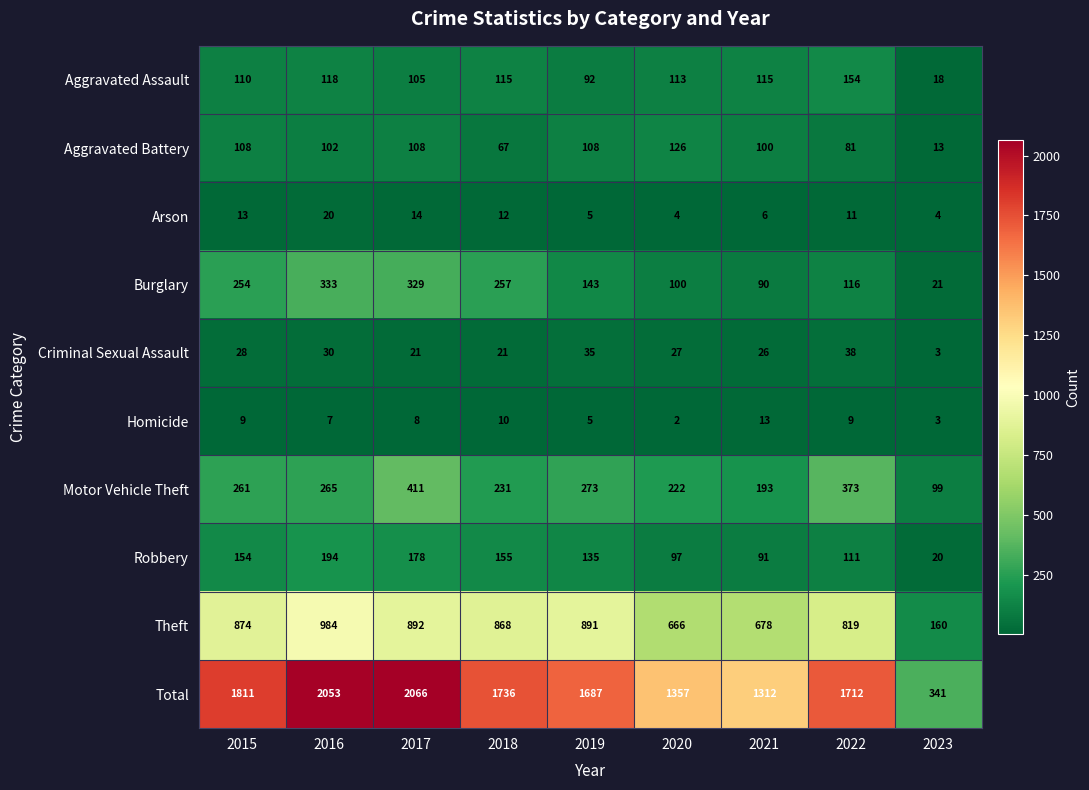

List the series in order of their peak value, highest first.

Total, Theft, Motor Vehicle Theft, Burglary, Robbery, Aggravated Assault, Aggravated Battery, Criminal Sexual Assault, Arson, Homicide